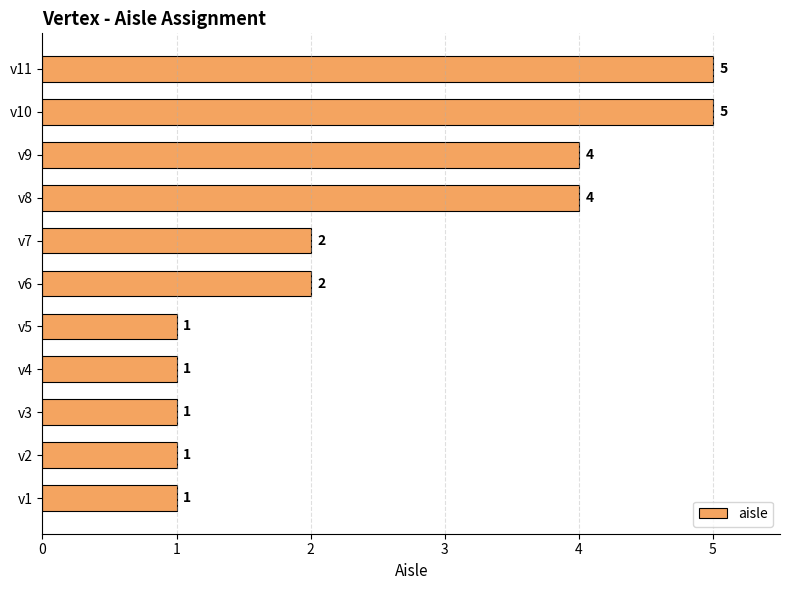

How many values are between 1 and 4?

9